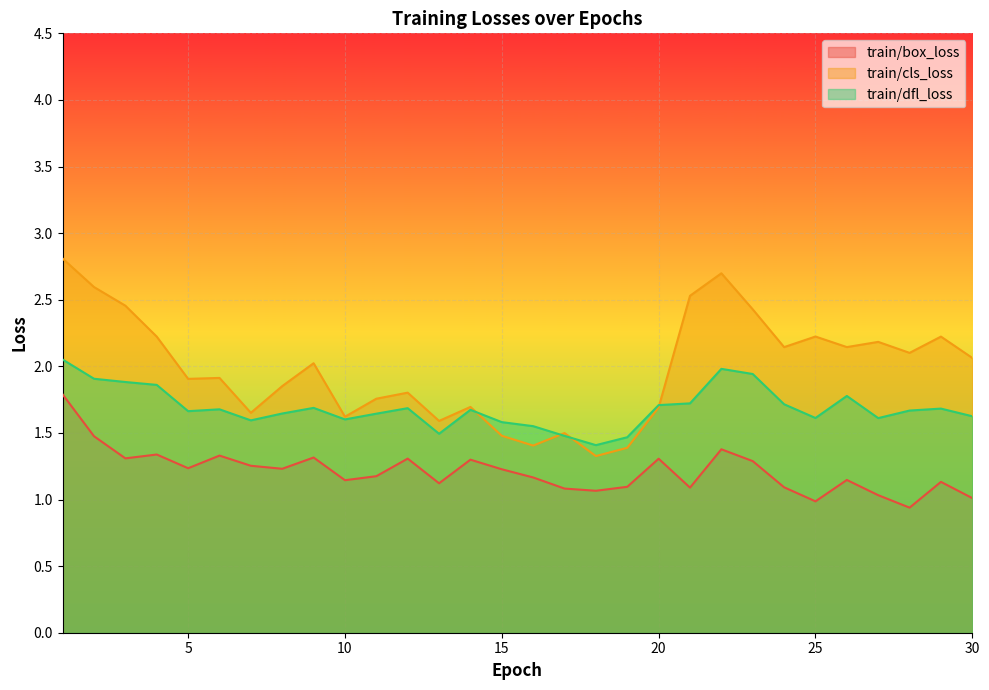

Which series has the largest range (max minus min)?

train/cls_loss